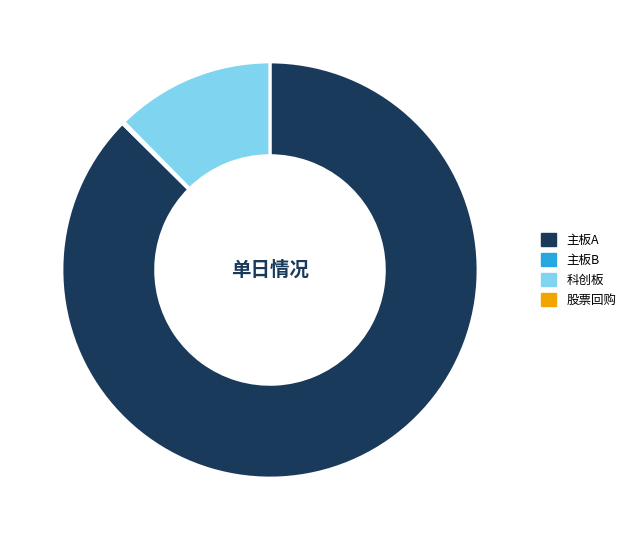

Which category accounts for the majority?

主板A